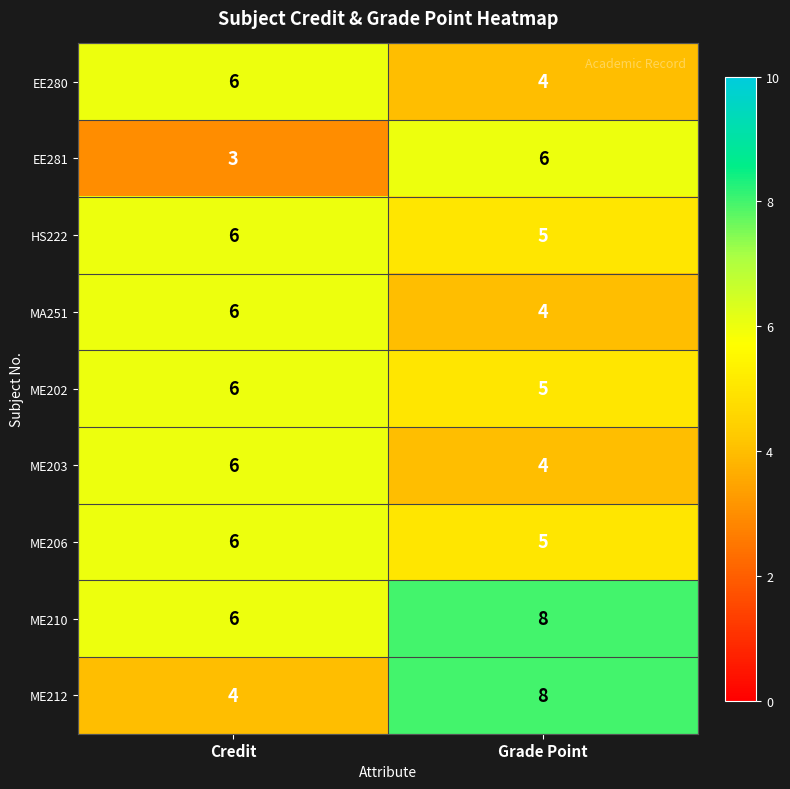

What is the total value across all series at Credit?

49